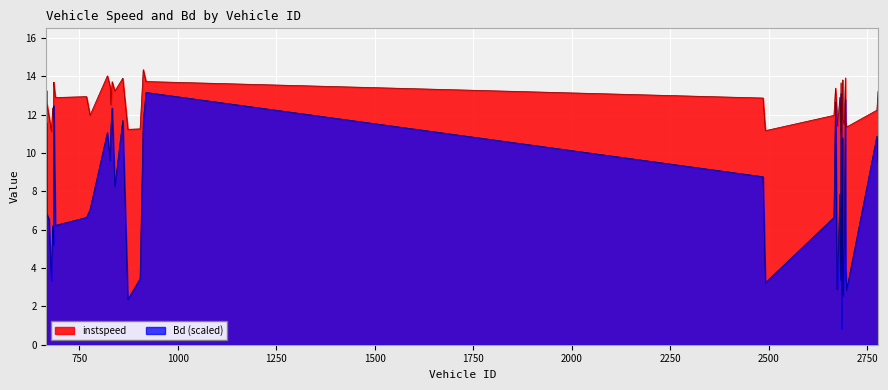

Between 2485.0 and 2683.0, which series saw the biggest shift?

Bd